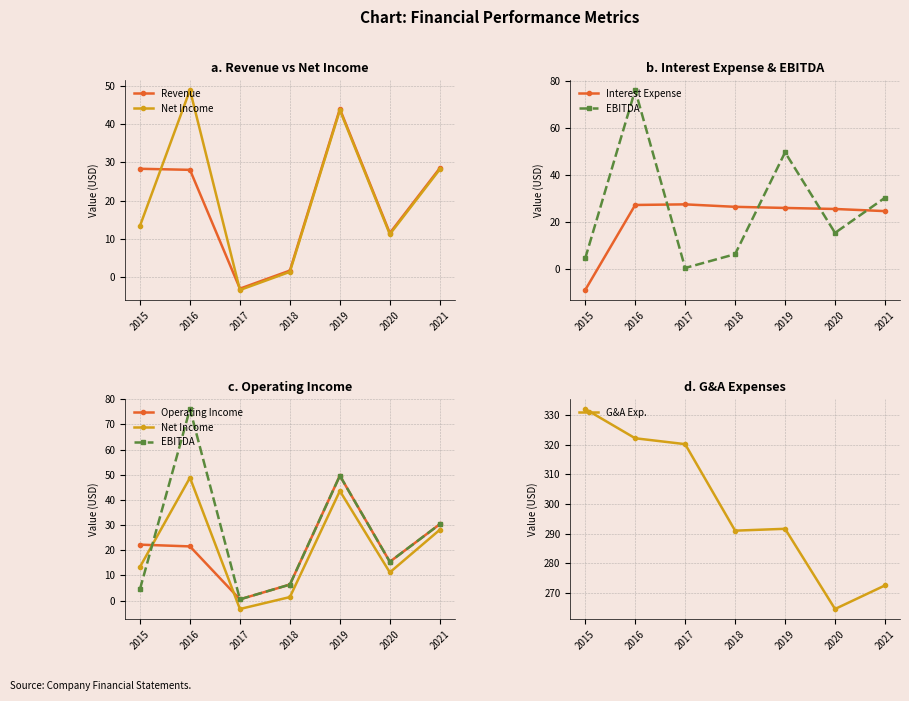

Between 2018 and 2019, which is larger?

2019